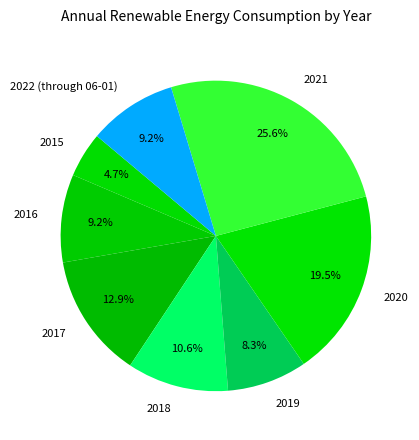

Combined, what portion of the pie is 2017 and 2016?

22.1%